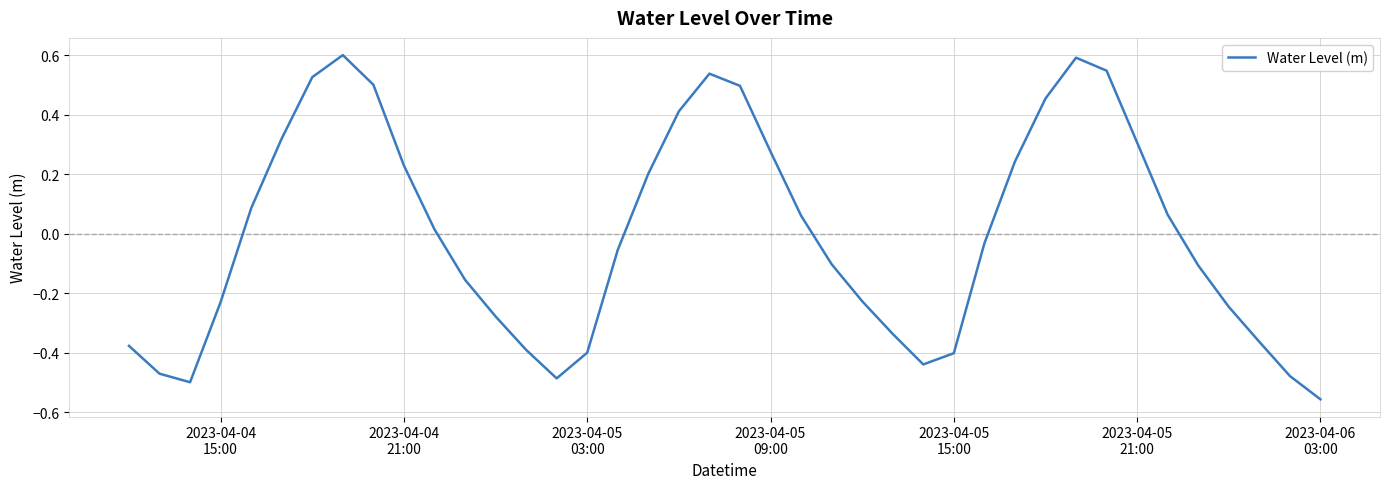

What is the maximum value shown in the chart?

0.6